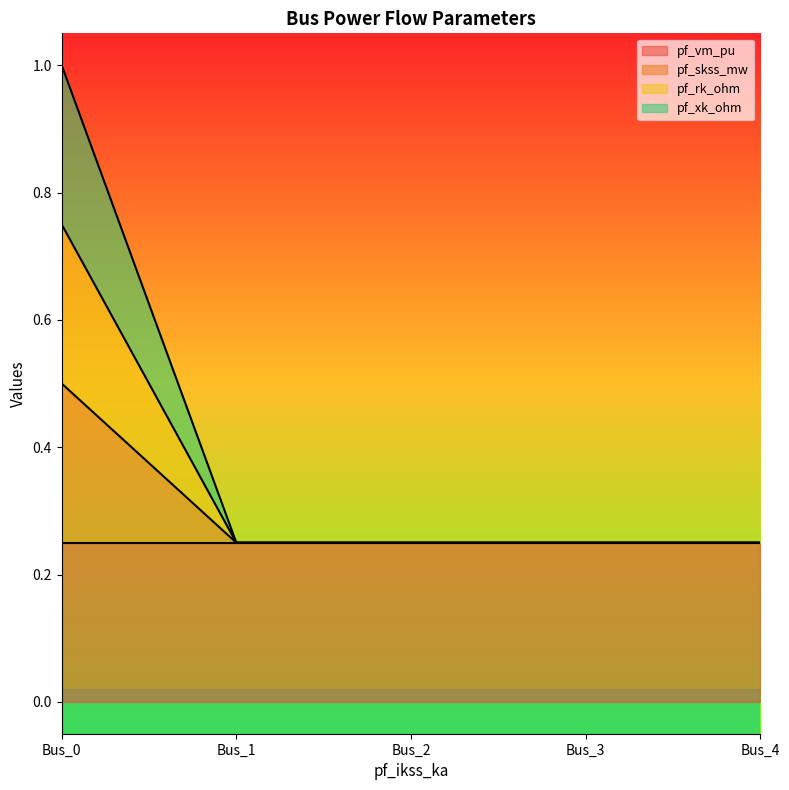

At which label is pf_skss_mw closest to 0?

Bus_1